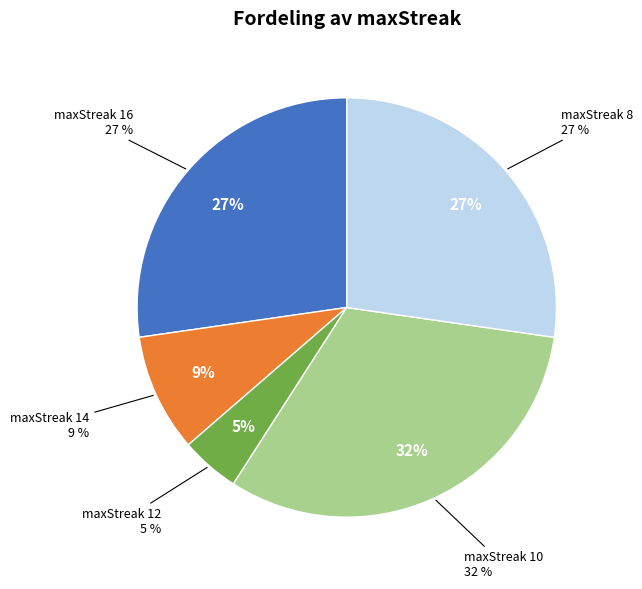

What percentage is the 10 slice, to the nearest percent?

32%